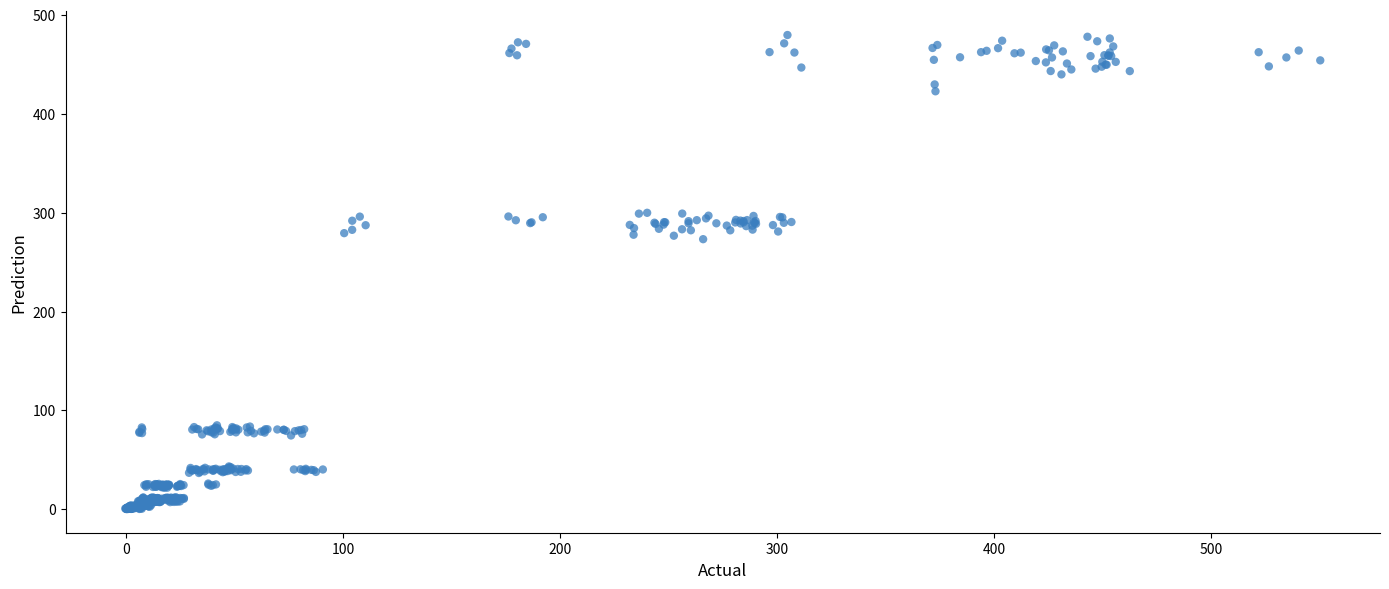

What is the range of Y values (max minus min)?

479.4